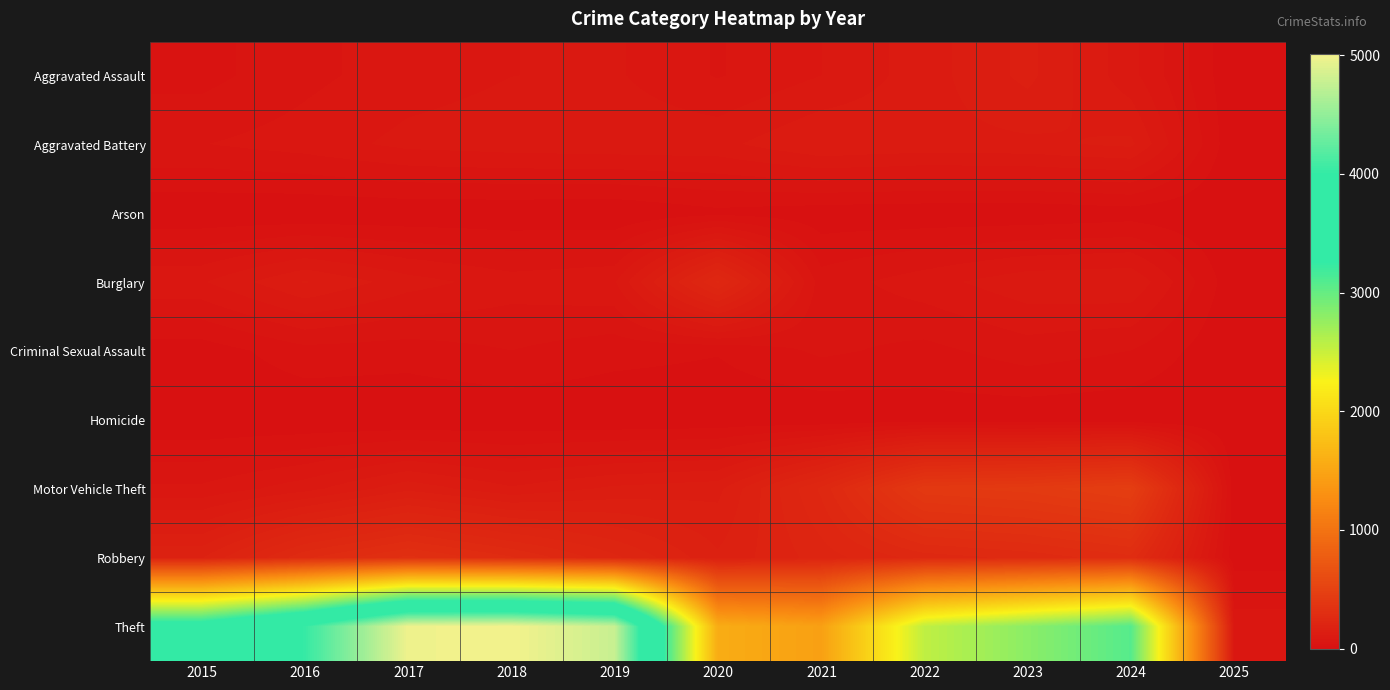

What is the total value across all series at 2017?

5703